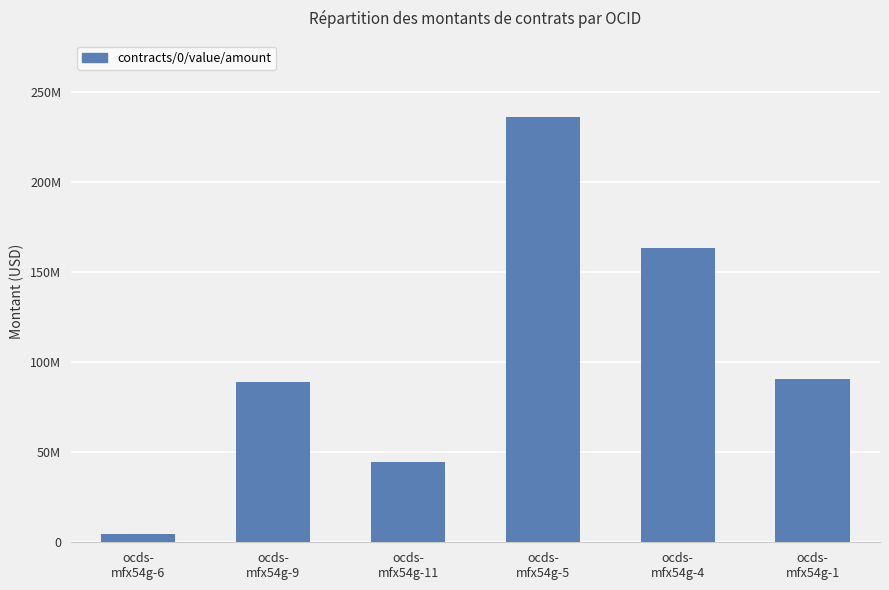

What is the ratio of the value at ocds-
mfx54g-9 to the value at ocds-
mfx54g-6?

20.4